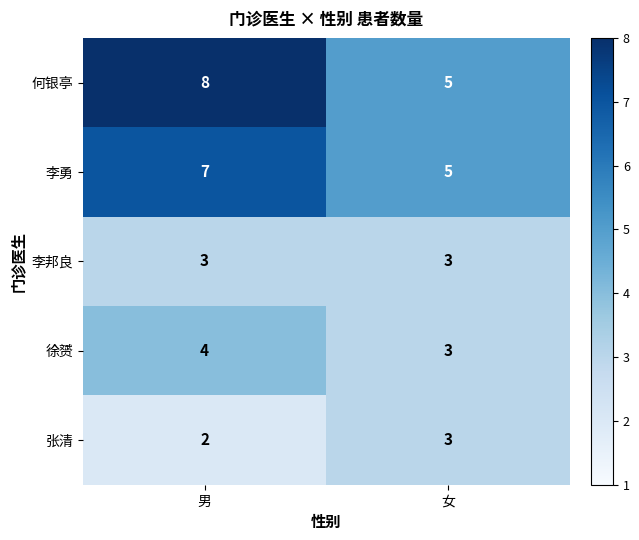

Which category has the lowest value across all series?

男